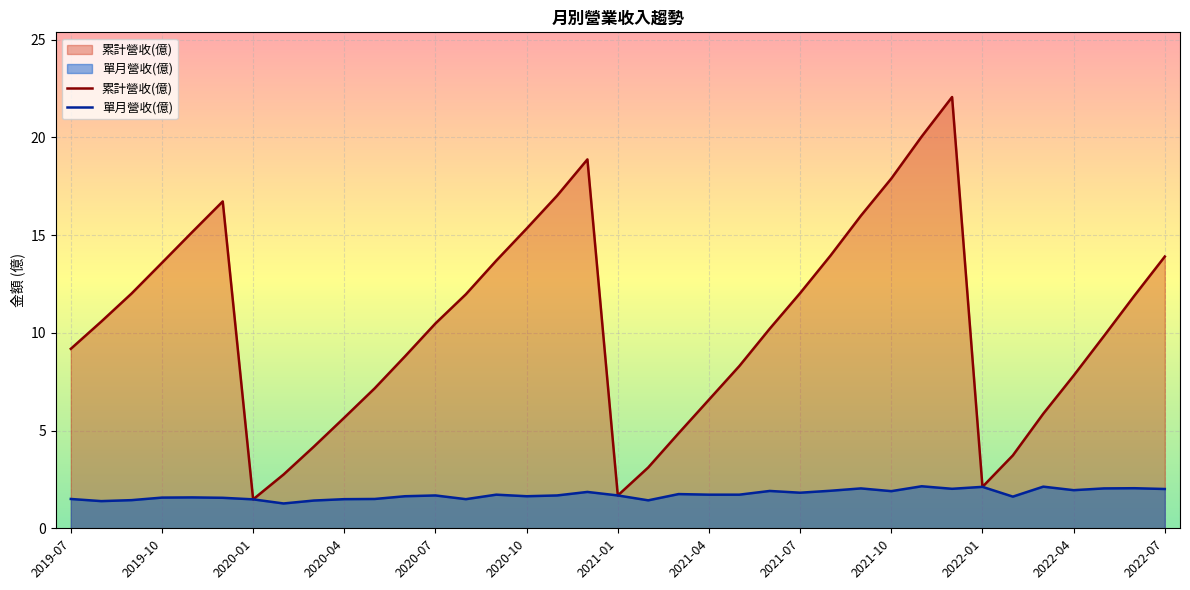

The value of 單月營收(億) at 2021-12 is 3.4. True or false?

False